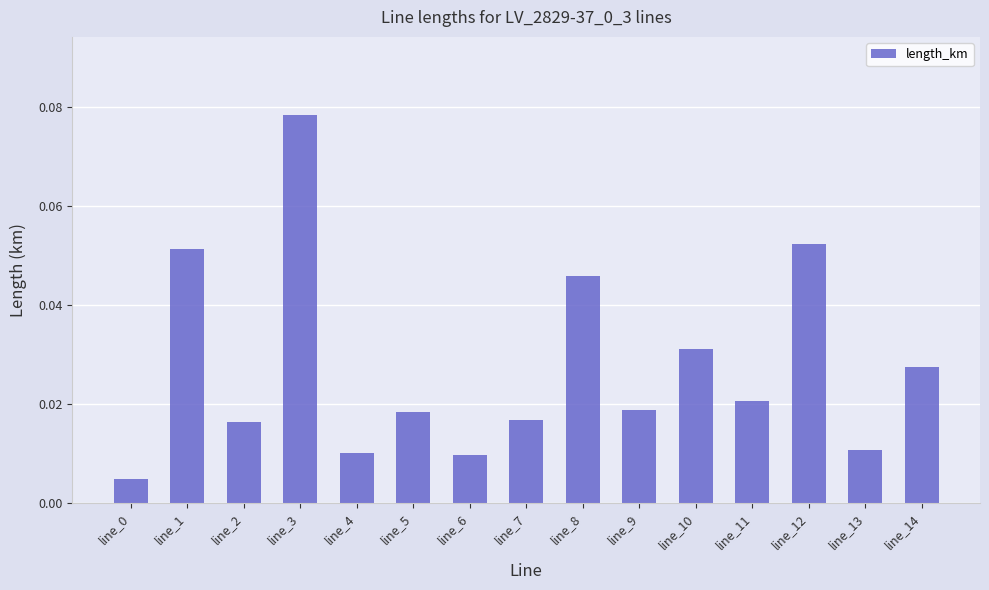

Which has a higher value, line_4 or line_5?

line_5